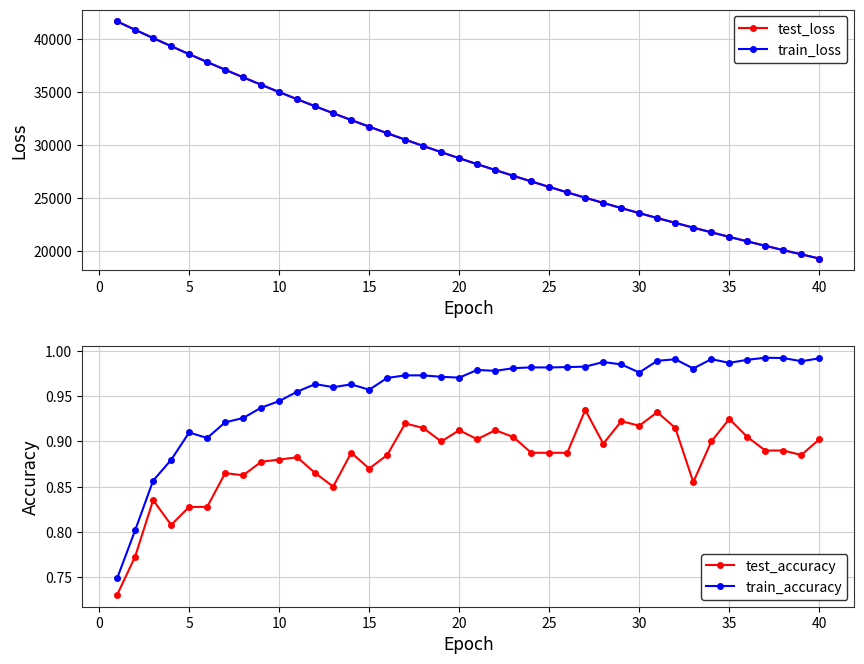

True or false: train_loss and test_loss cross at least once.

False